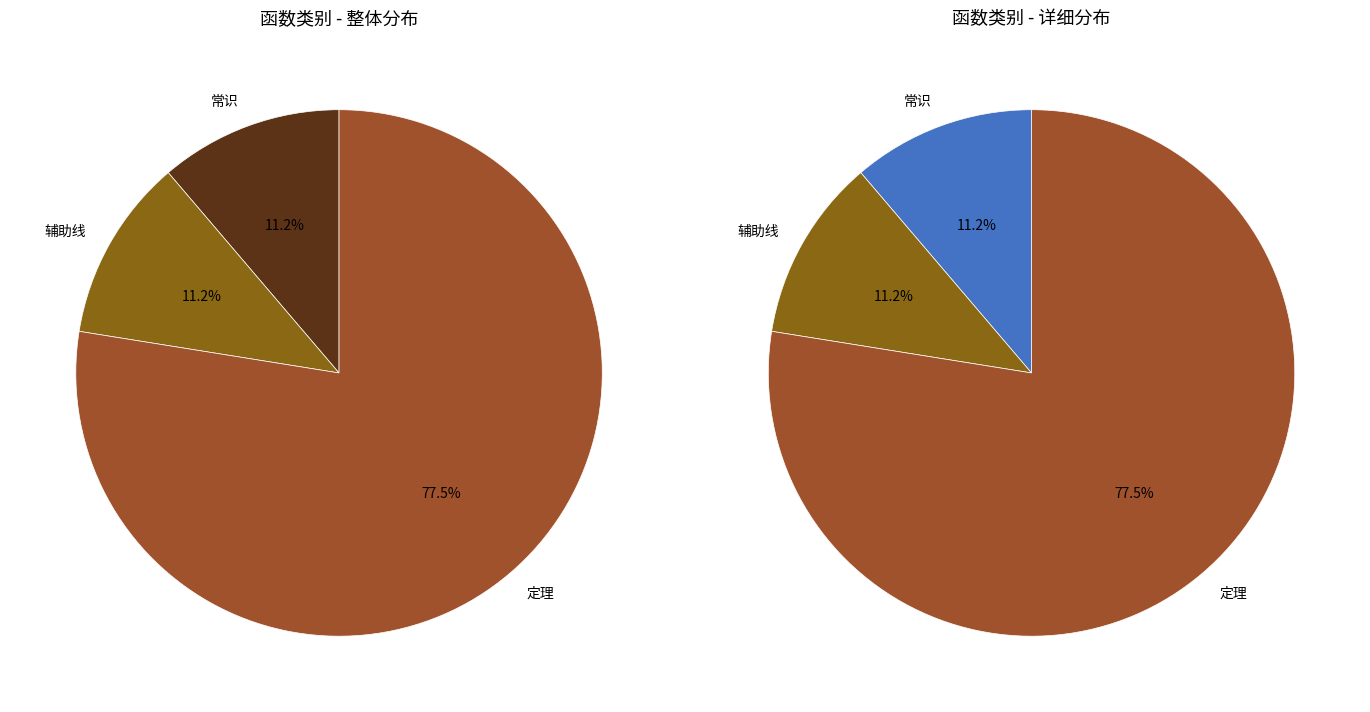

True or false: 常识 accounts for 11% of the total.

True